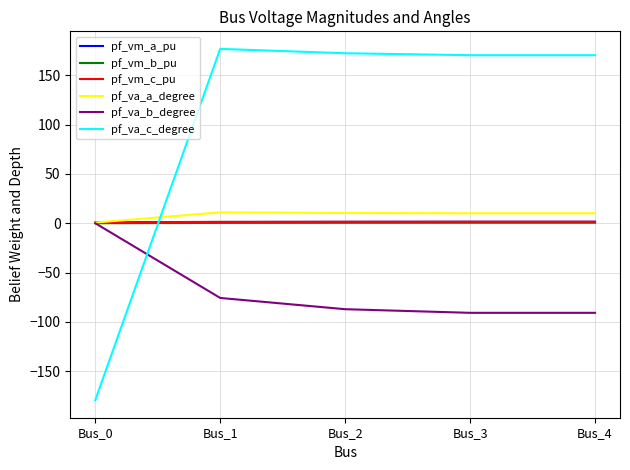

What is the maximum value shown in the chart?

176.7